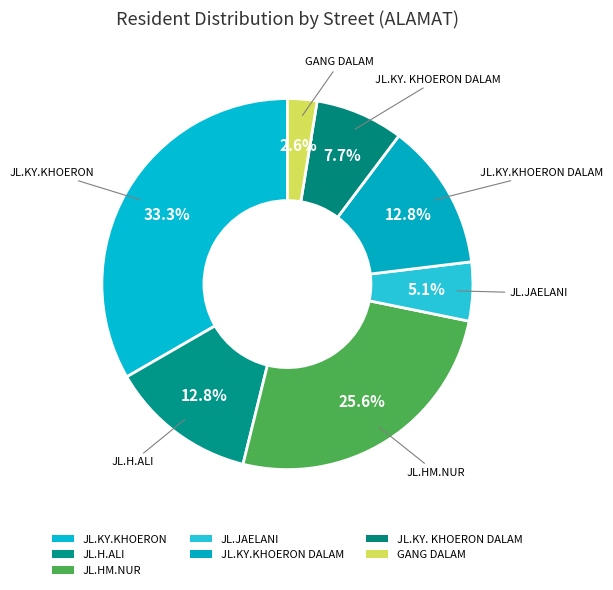

Count the number of slices in the pie.

7